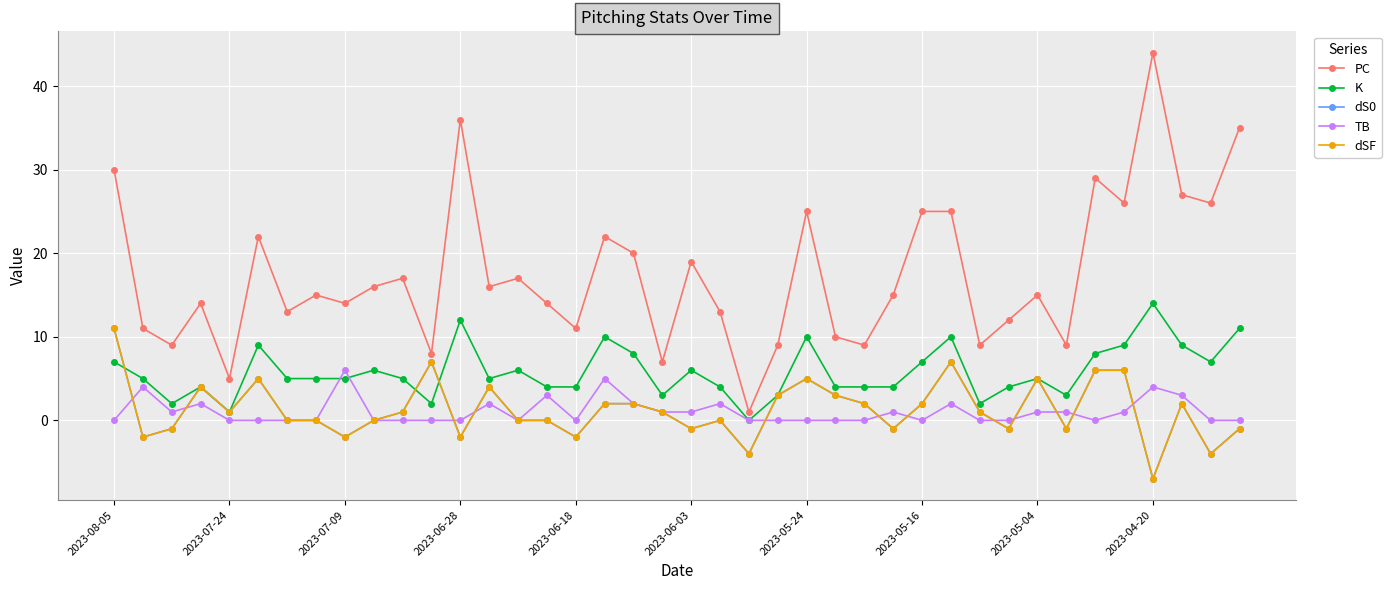

True or false: dS0 and dSF cross at least once.

False